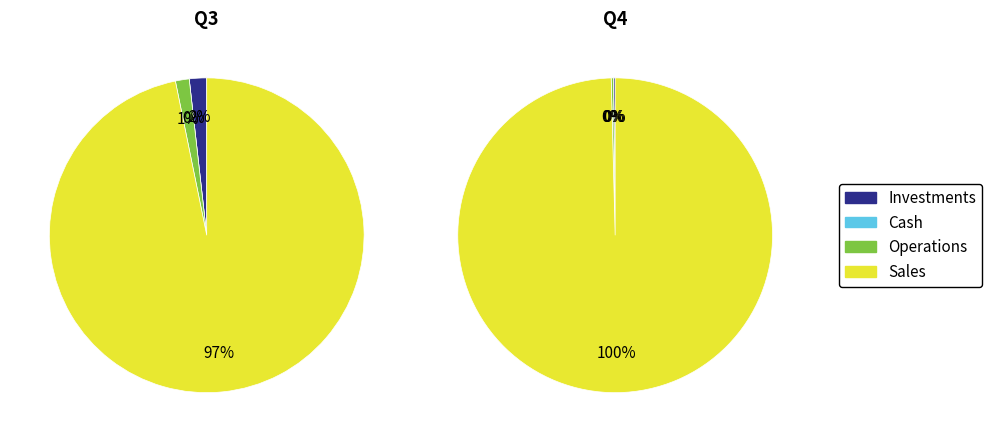

Which series has the largest range (max minus min)?

Sales